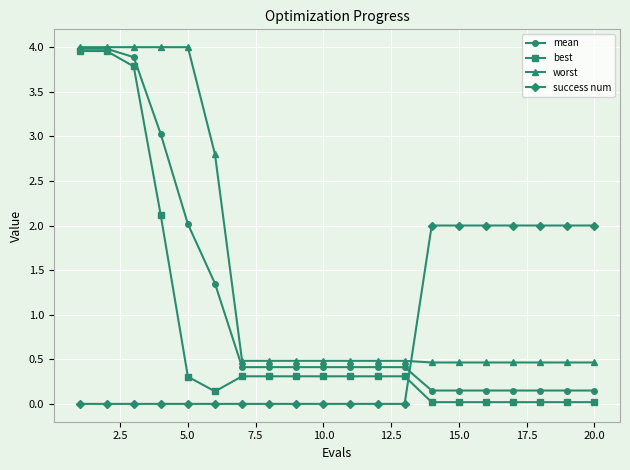

What is the difference between the maximum and minimum values in the success num series?

2.0